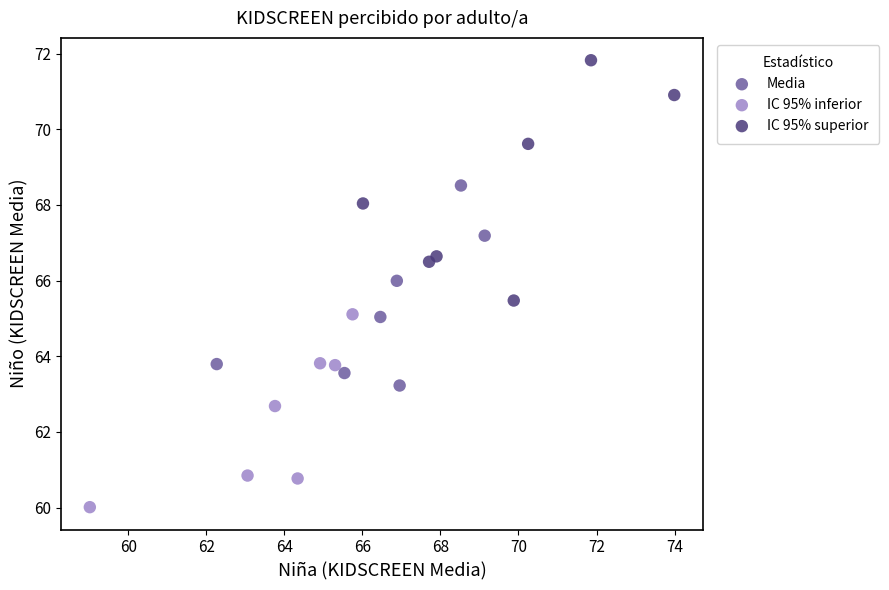

Which series contains the lowest Y value?

IC 95% inferior